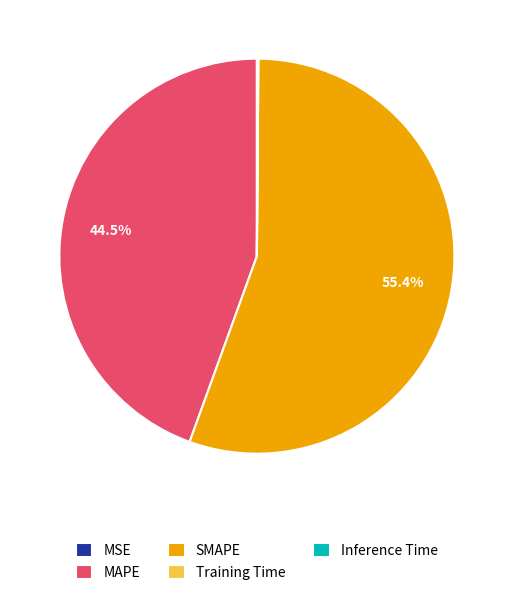

Which category accounts for the majority?

SMAPE